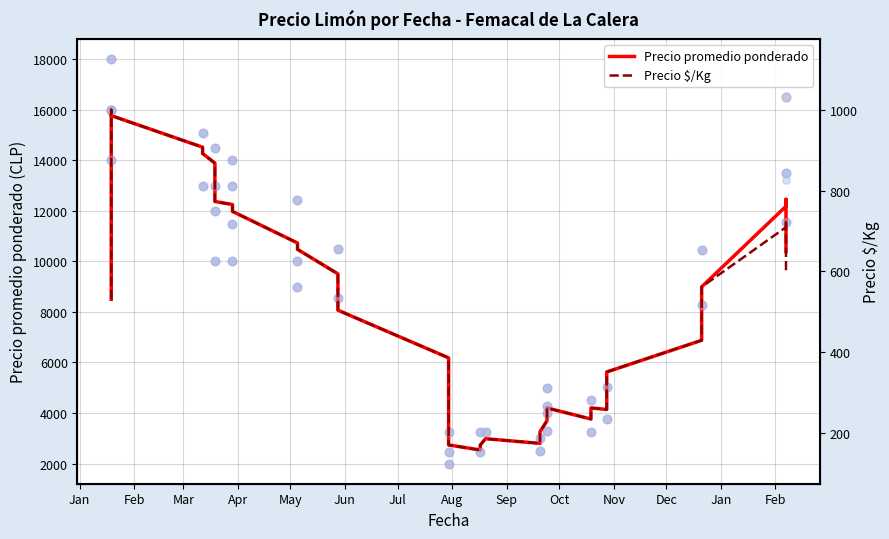

Which series has the largest total across all categories?

Precio promedio ponderado